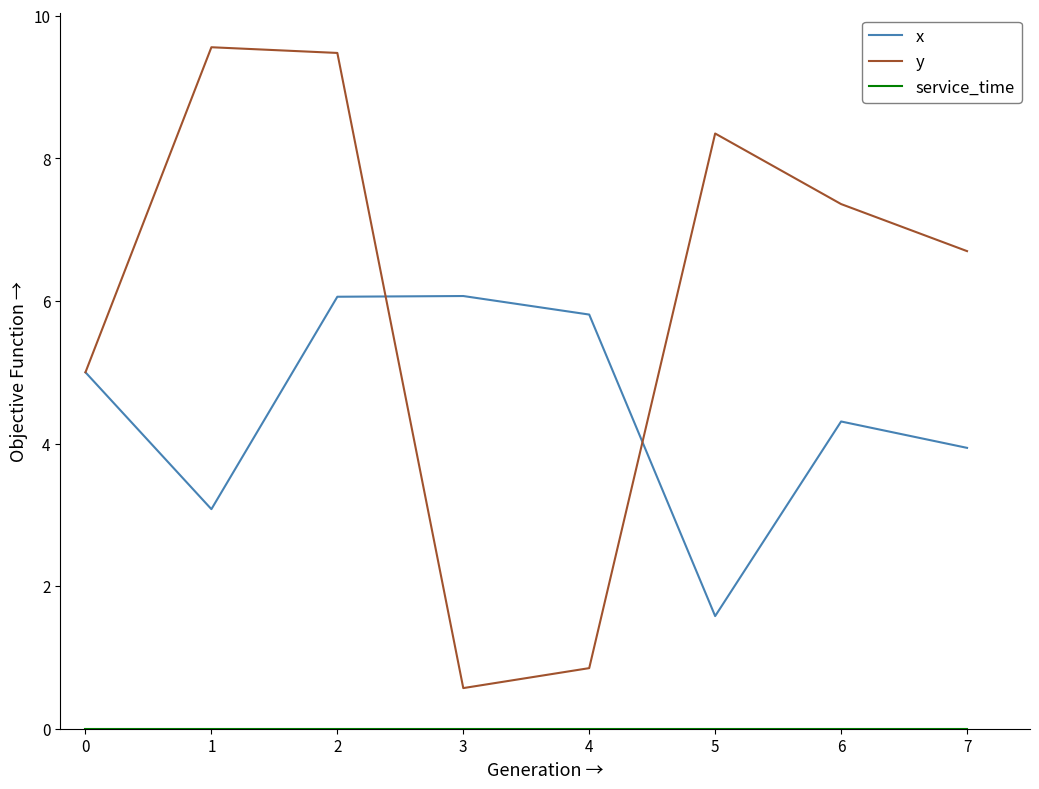

What is the difference between the highest and lowest values at 2?

9.5